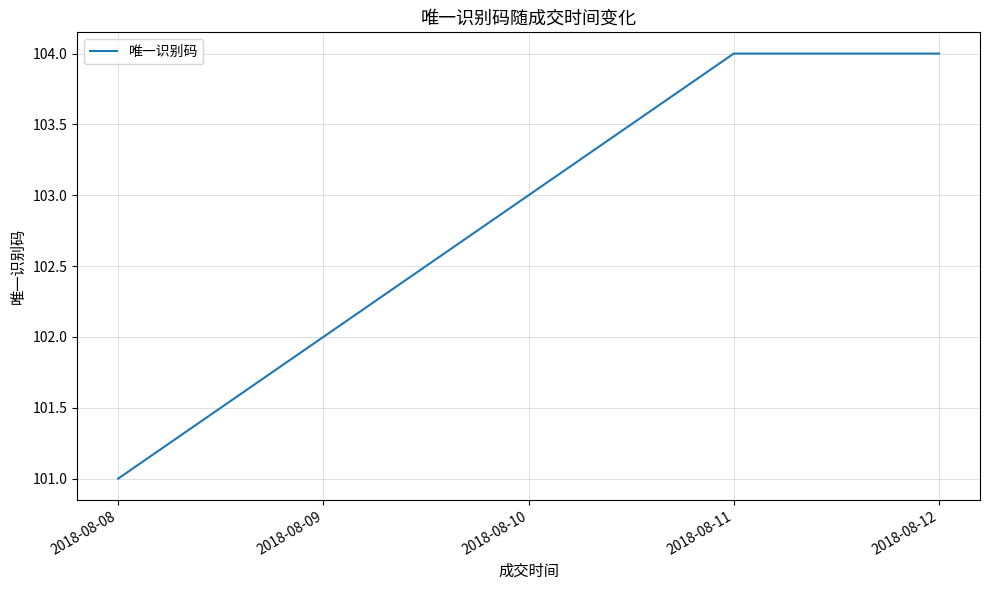

What is the sum of all values?

514